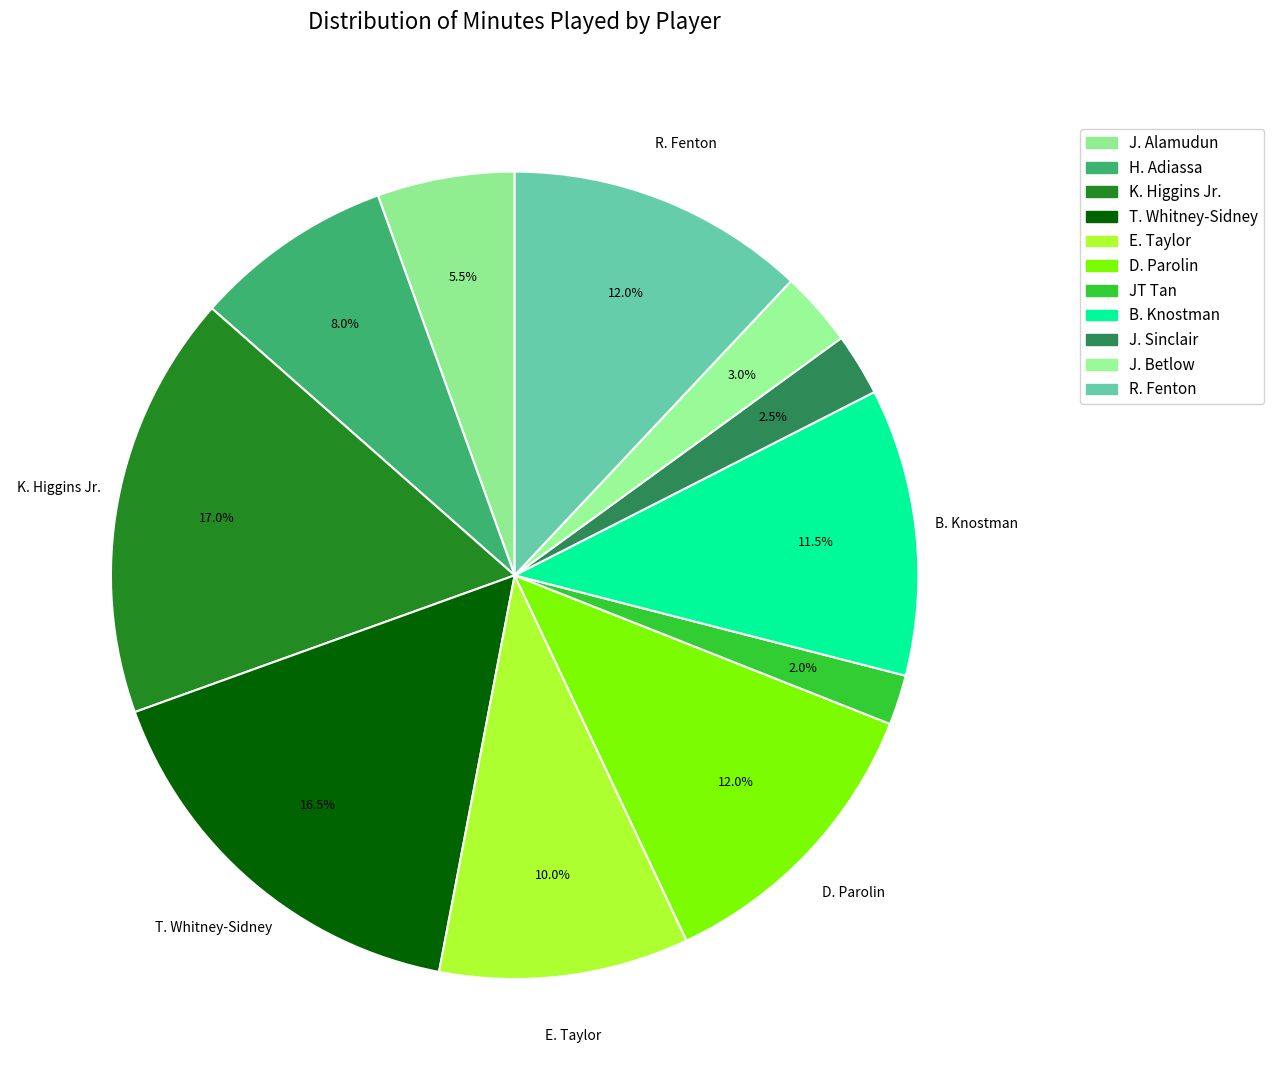

Does D. Parolin represent more than half of the total?

No